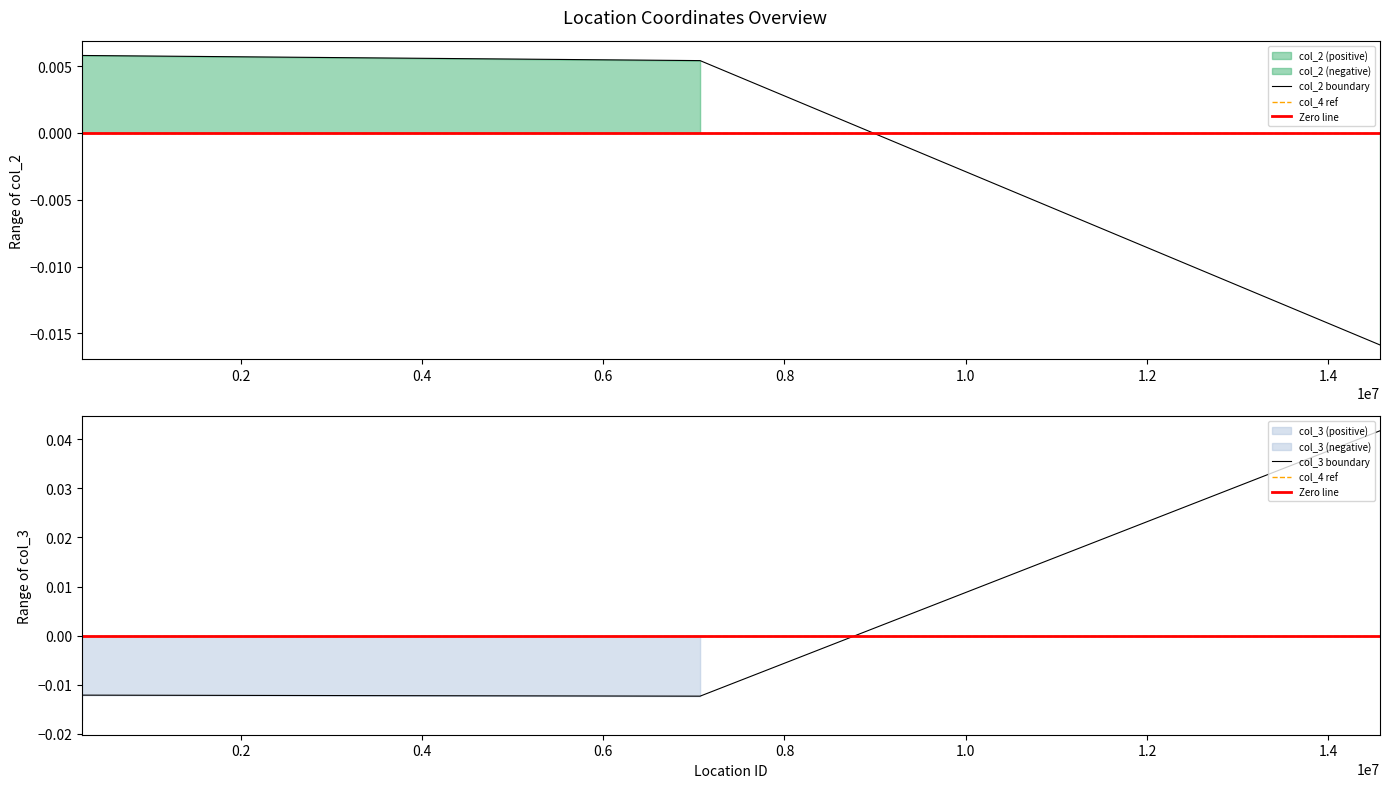

Does the chart have visible grid lines?

No